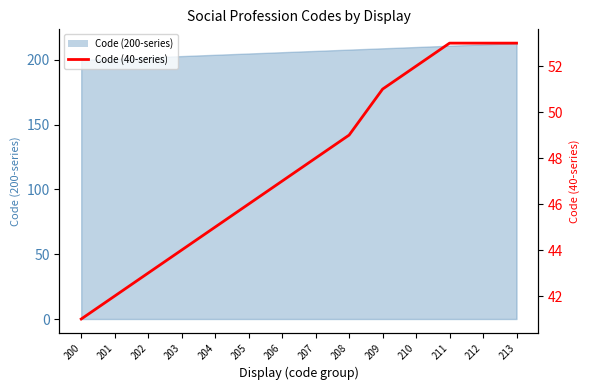

What is the change in value from 203 to 204?

+1